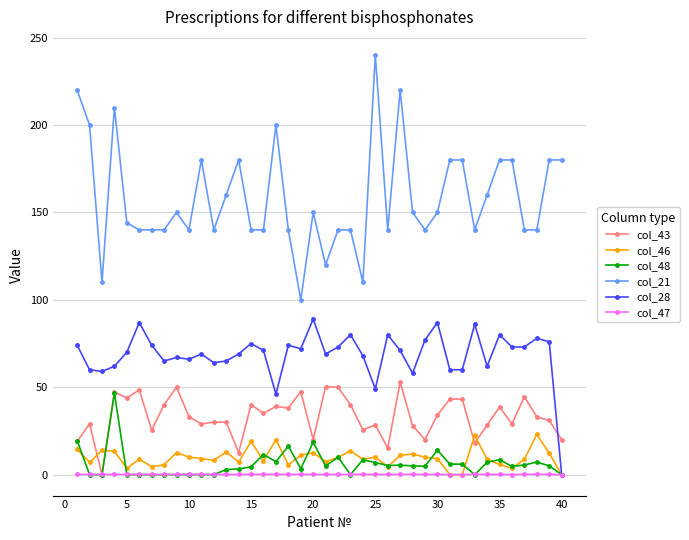

How many series are shown in this chart?

6